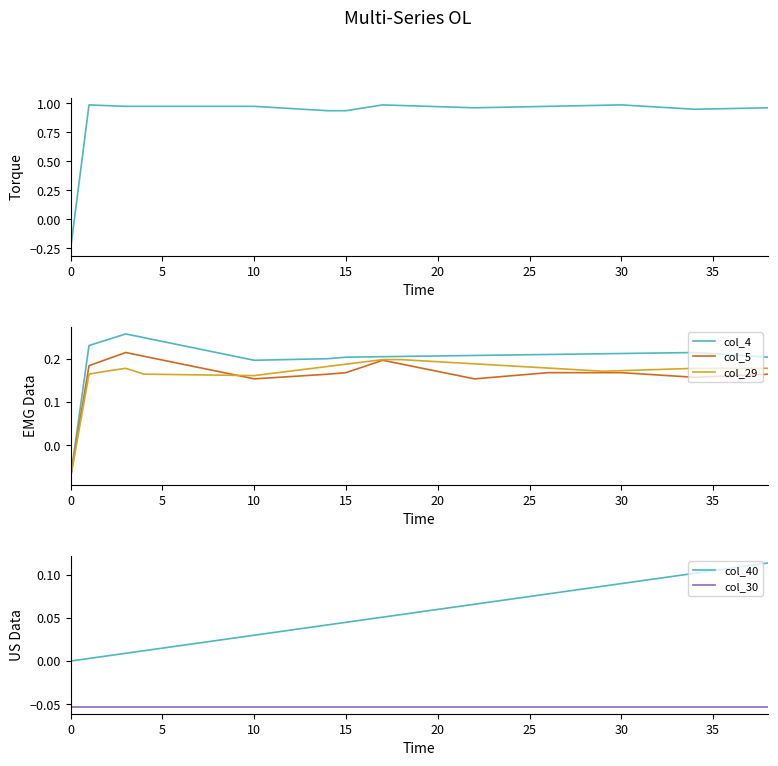

The value of col_29 at 30 is 0.3. True or false?

False